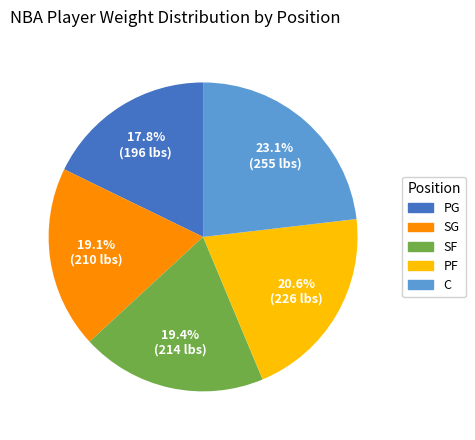

To the nearest percent, what percentage of the pie is SG?

19%